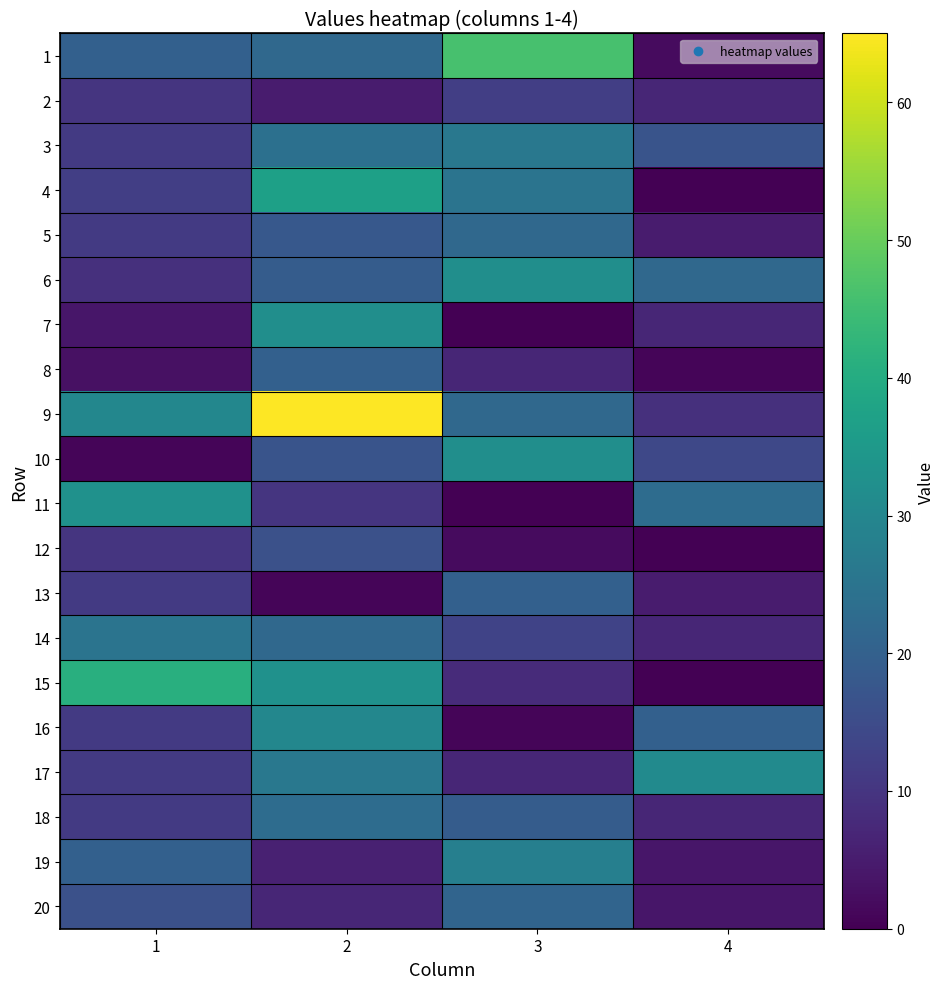

What is the difference between the highest and lowest values at 3?

46